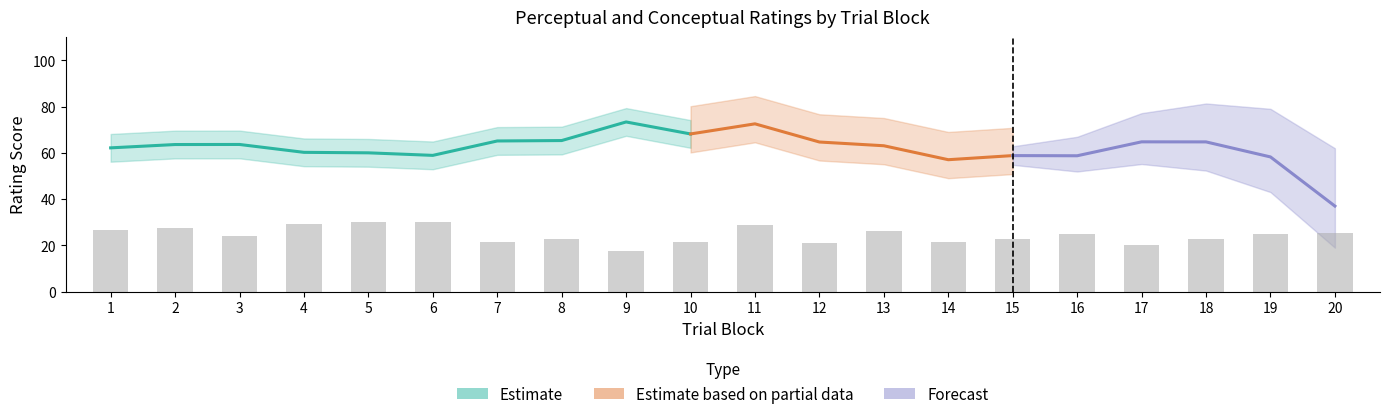

What is the sum of all conceptual values?

1455.5